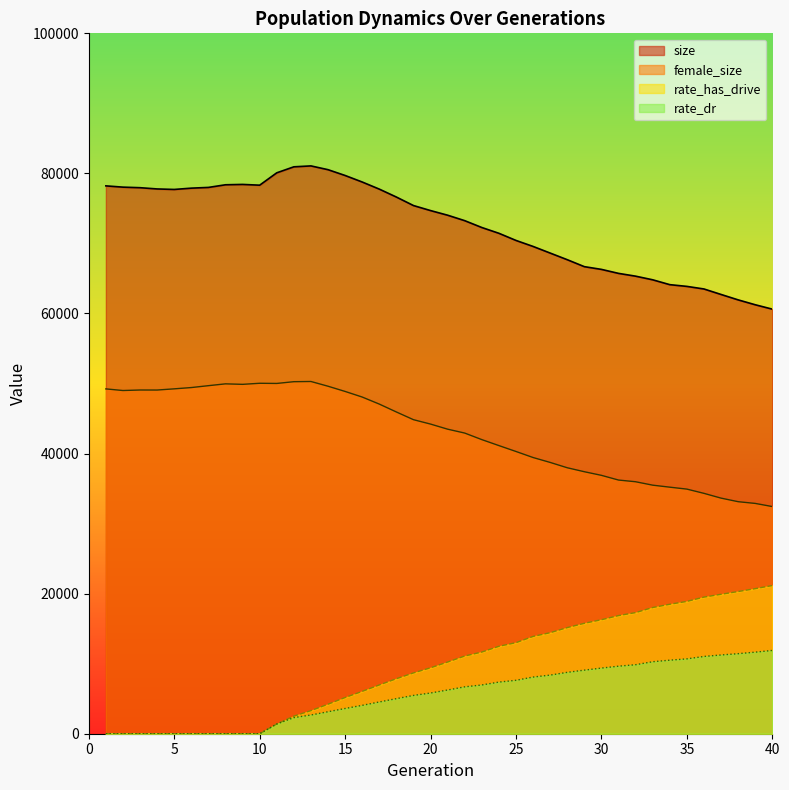

True or false: female_size and size intersect in this chart.

False